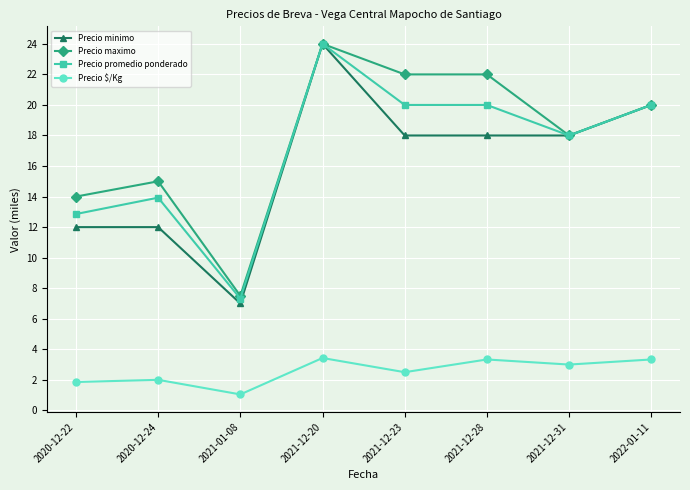

Is it true that Precio promedio ponderado equals 3.2 at 2021-01-08?

False